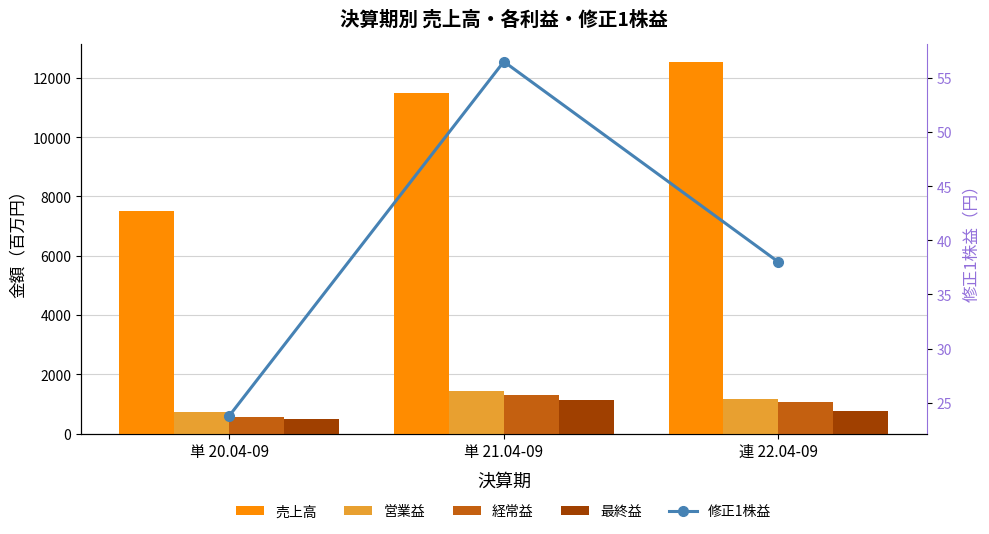

At which label does 修正1株益 first exceed 38?

単 21.04-09